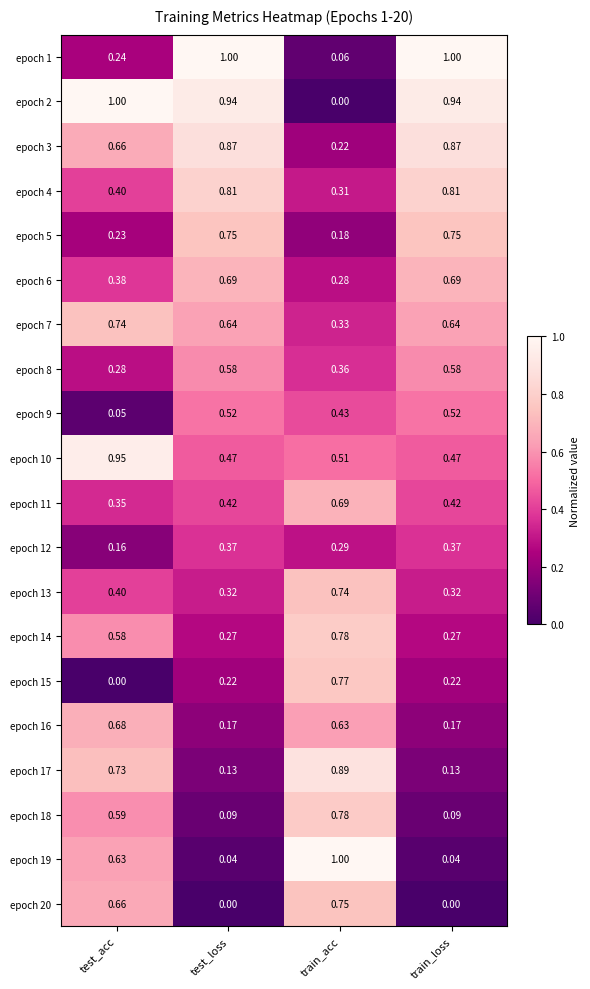

Is the value of epoch 5 at train_acc greater than the value of epoch 9 at test_loss?

No